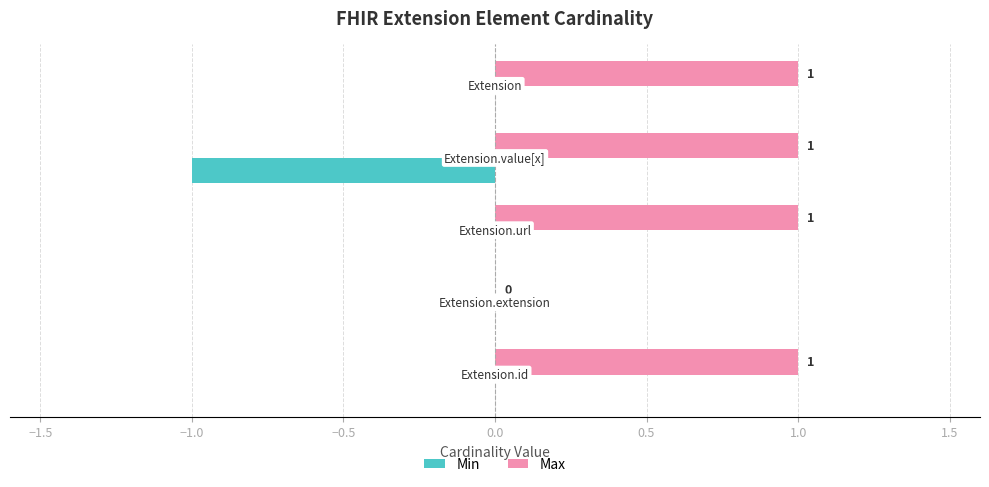

Which series has the largest total across all categories?

Max